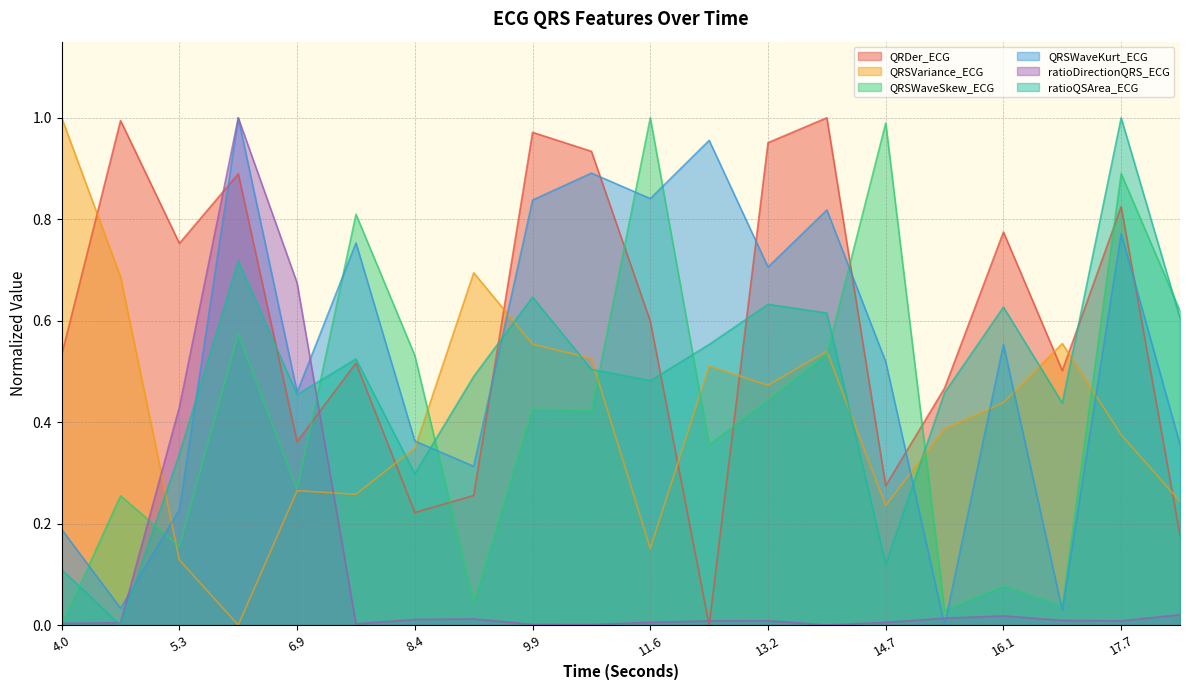

How many data points does each series have?

20